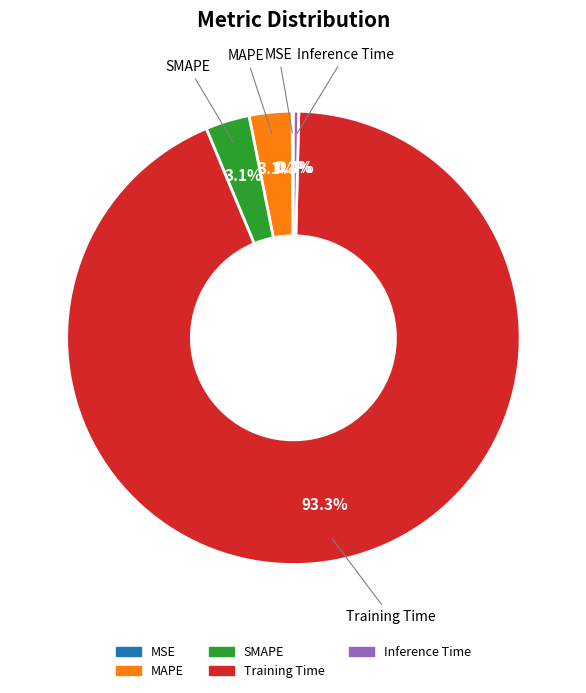

What percentage do Training Time and MAPE together represent?

96.4%